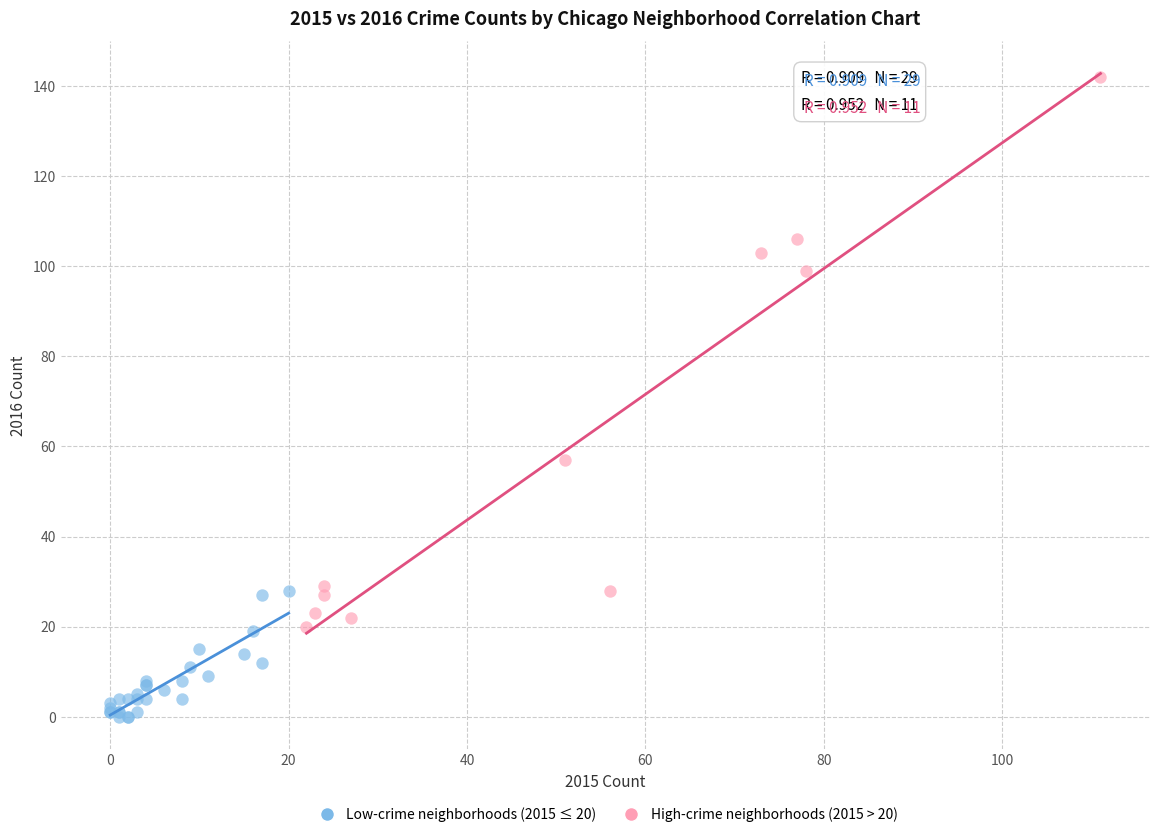

Which series has the widest spread of Y values?

High-crime neighborhoods (2015 > 20)